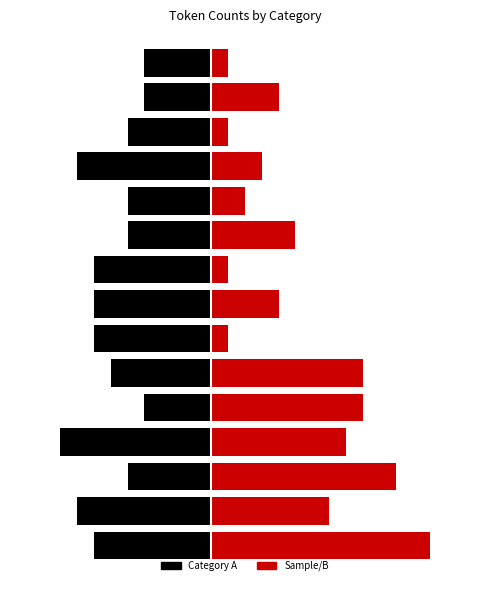

The value of Category A at 6 is -10. True or false?

False